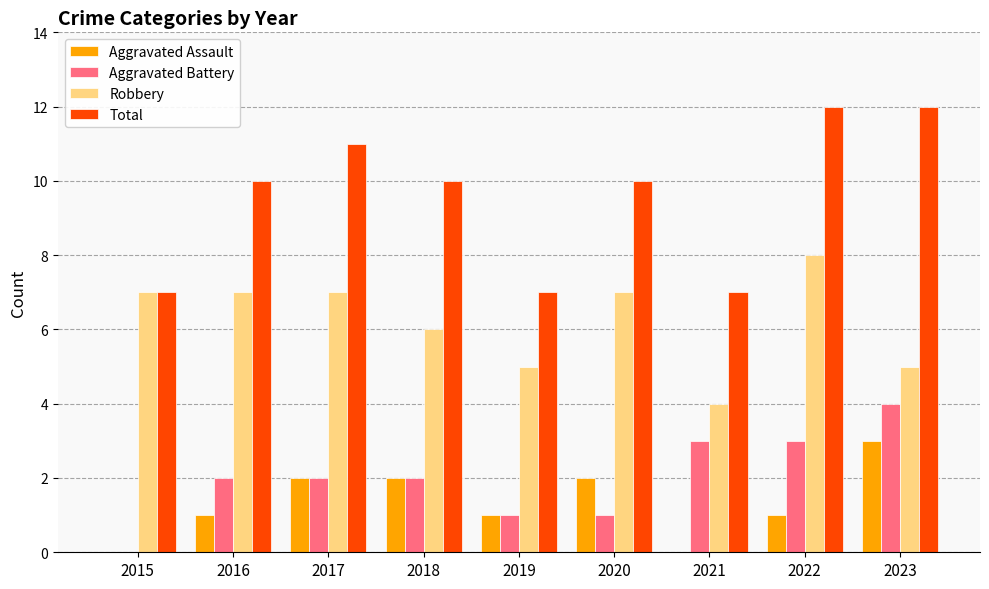

What are all the series names shown in the legend?

Aggravated Assault, Aggravated Battery, Robbery, Total